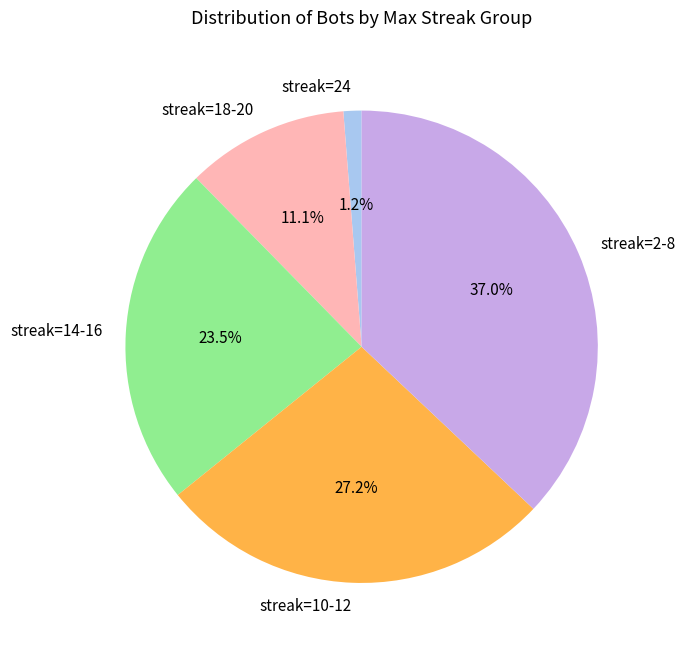

Is there a majority slice in this chart?

No